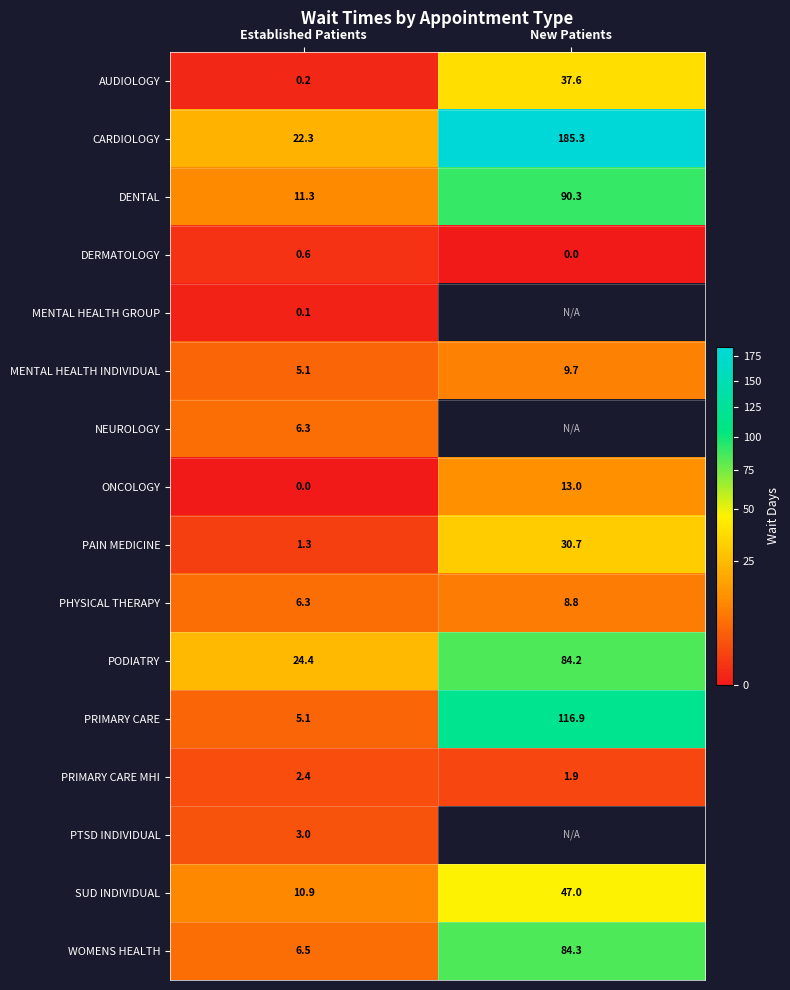

What is the difference between the highest and lowest values at New Patients?

185.3